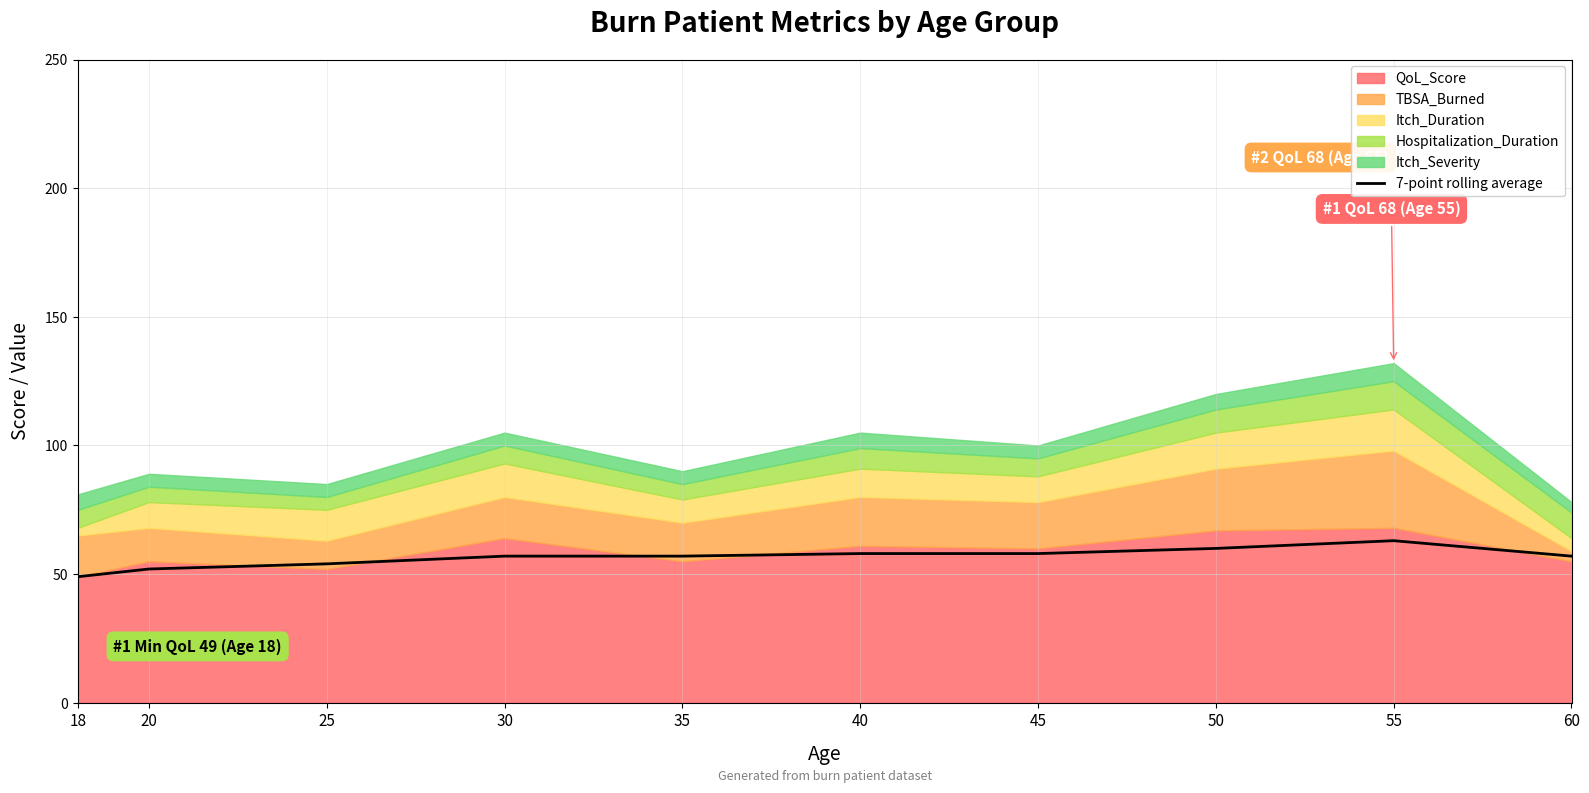

The value of 7-point rolling average at 30 is 76. True or false?

False